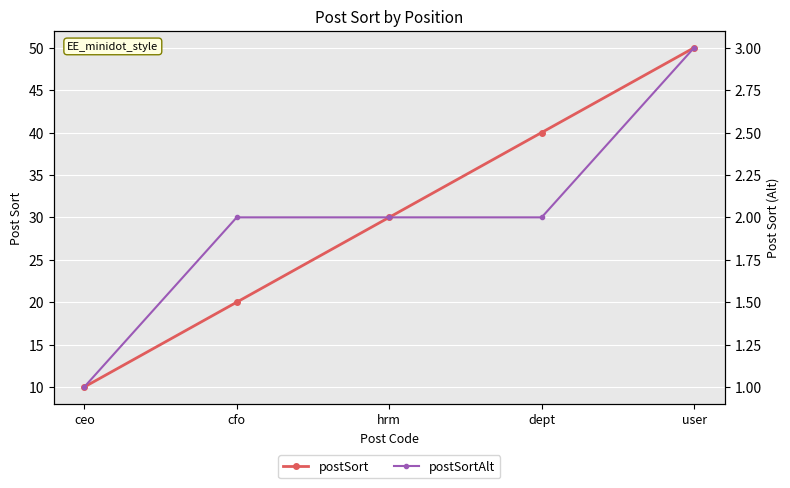

Is it true that postSortAlt equals 2 at hrm?

True